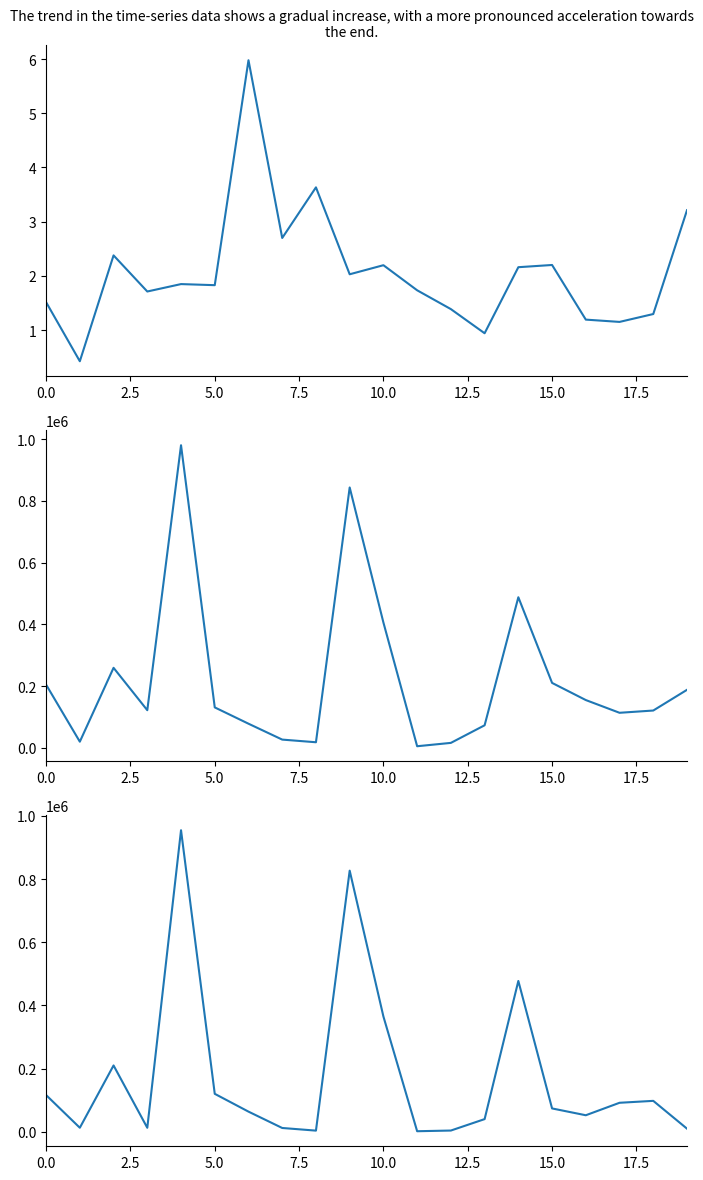

True or false: Active and Mortality_Rate intersect in this chart.

False